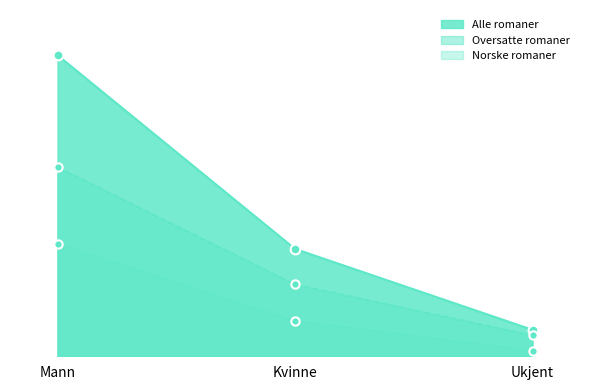

Which series has the largest range (max minus min)?

Alle romaner